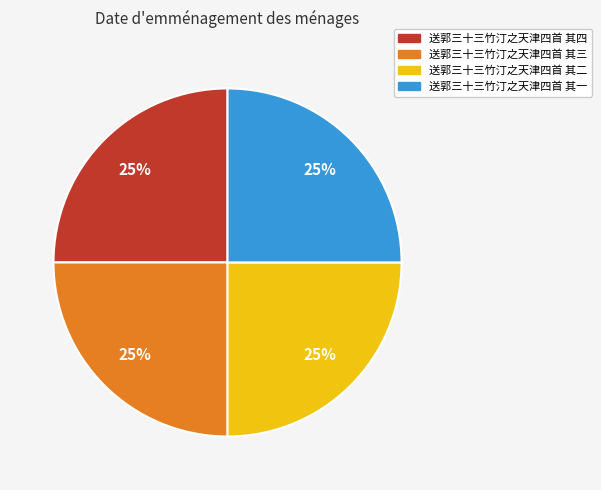

To the nearest percent, what is the combined percentage of 送郭三十三竹汀之天津四首 其四 and 送郭三十三竹汀之天津四首 其二?

50%